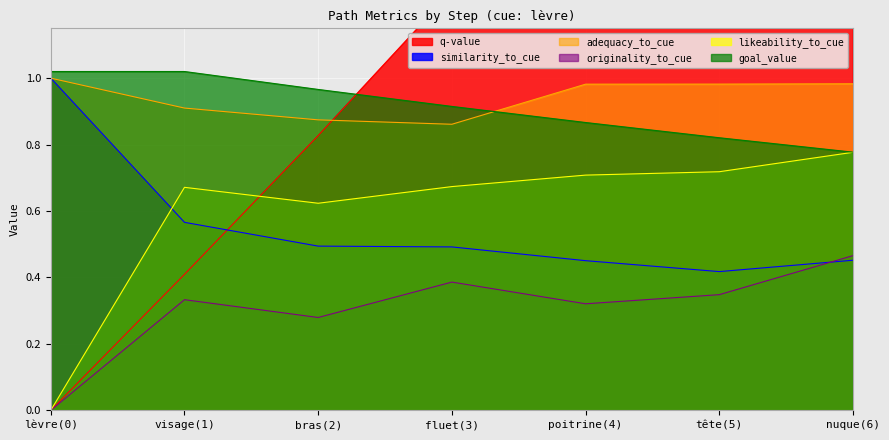

Which series has the widest spread of values?

q-value